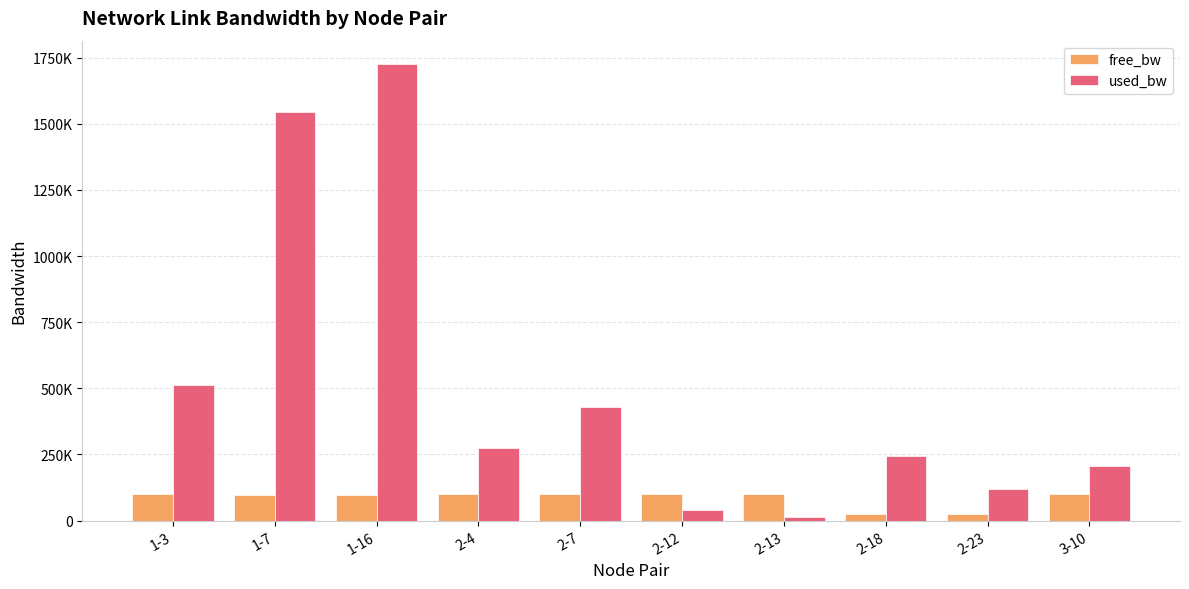

At which label does free_bw reach its minimum?

2-18